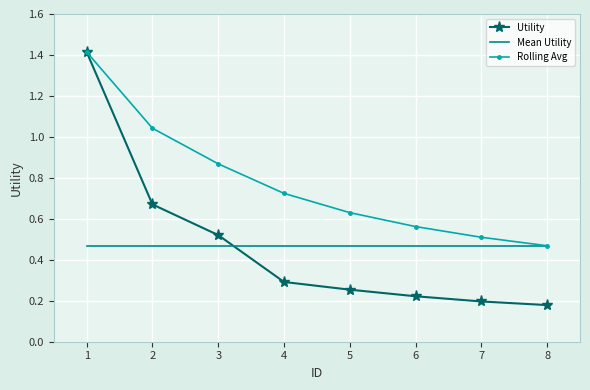

At which label does Rolling Avg reach its minimum?

8